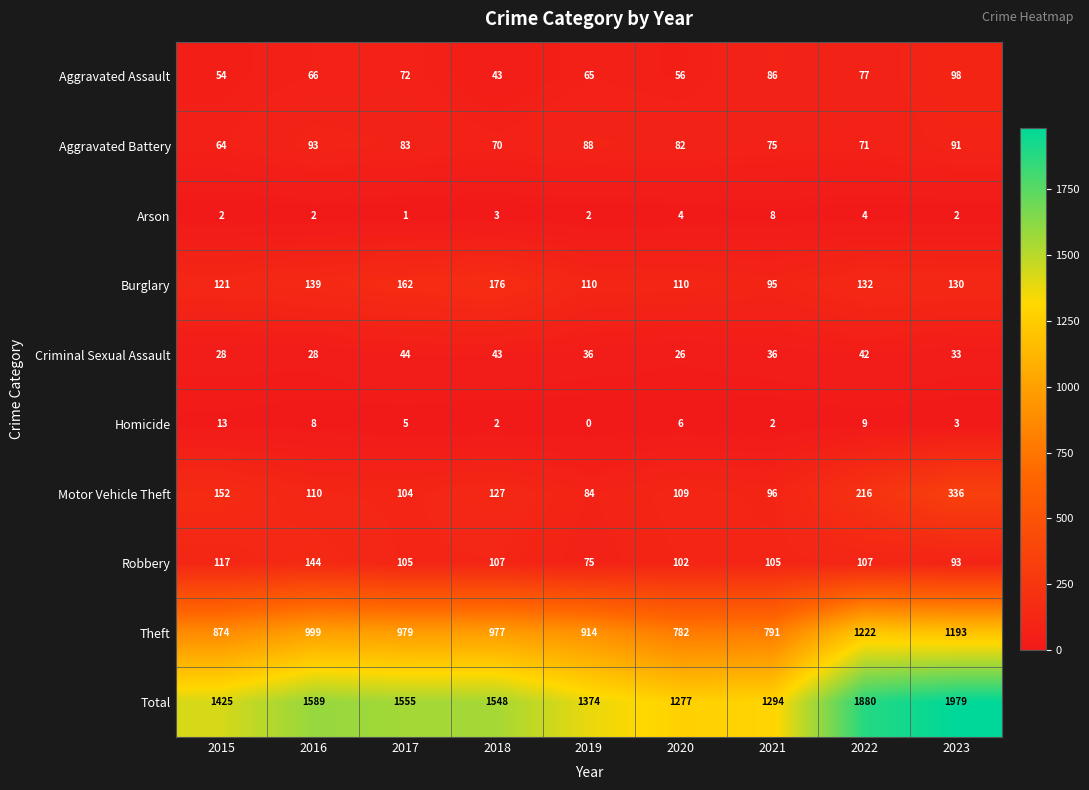

Which series has the largest range (max minus min)?

Total